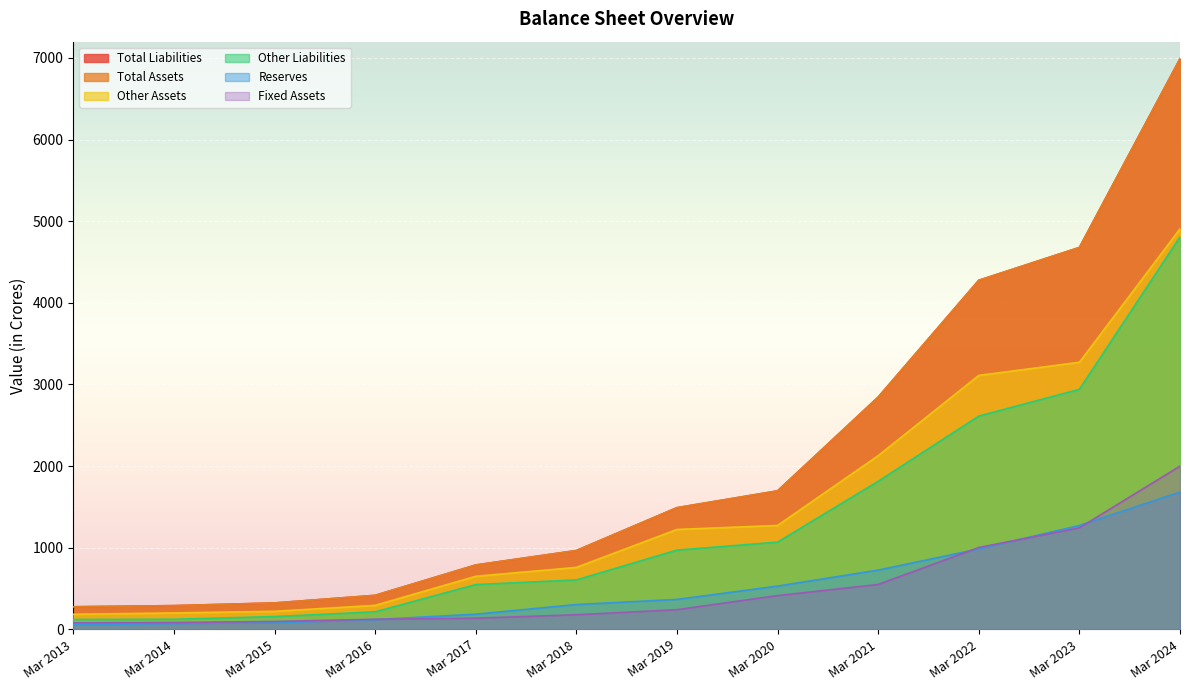

How many lines are shown in the chart?

6